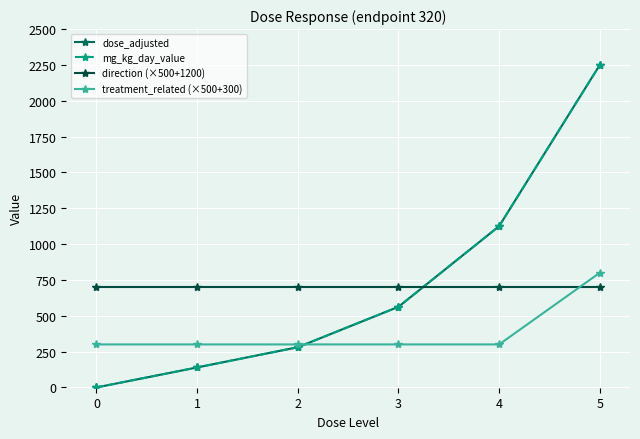

Which series has the largest total across all categories?

dose_adjusted